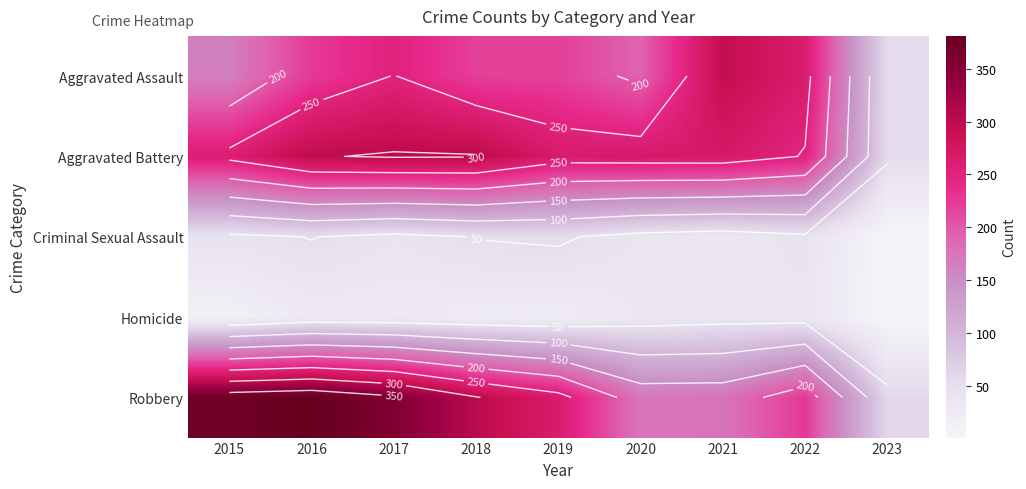

What is the total value across all series at 2020?

708